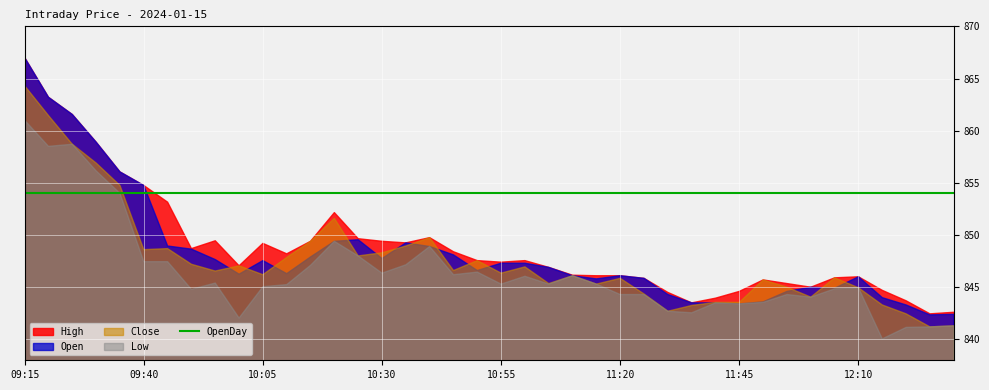

Rank the series at 09:30 from lowest to highest value.

OpenDay, Low, Close, High, Open